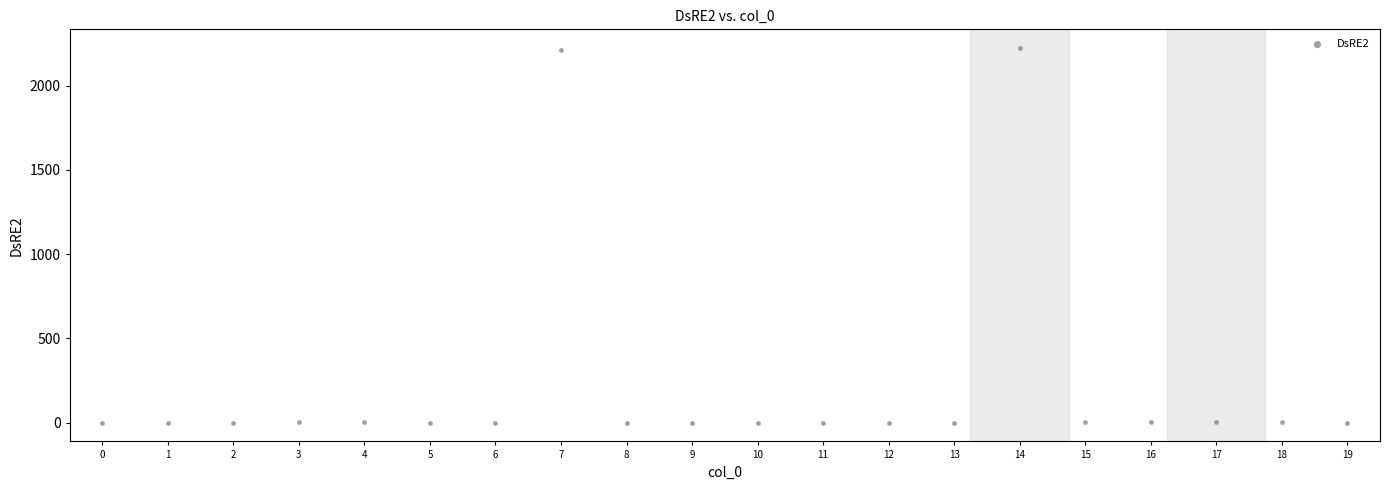

What is the range of Y values (max minus min)?

2223.5